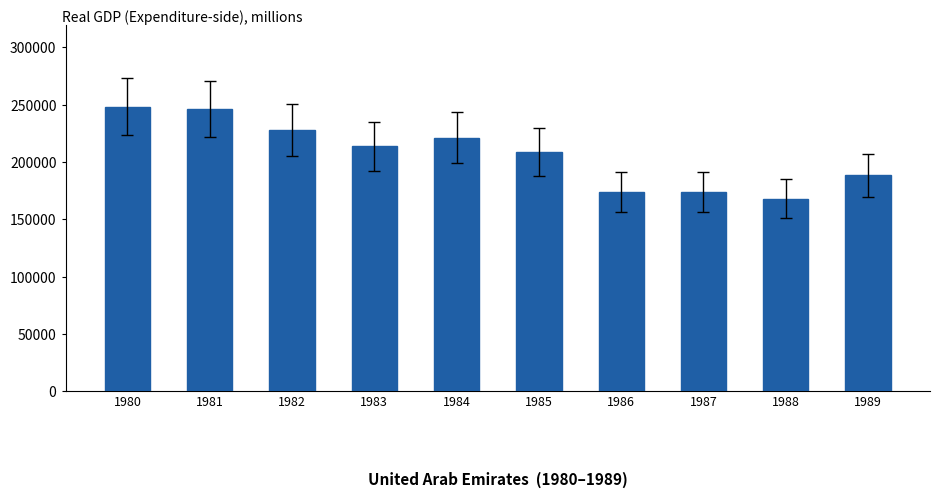

What is the value of the 9th bar from the left?

168111.6